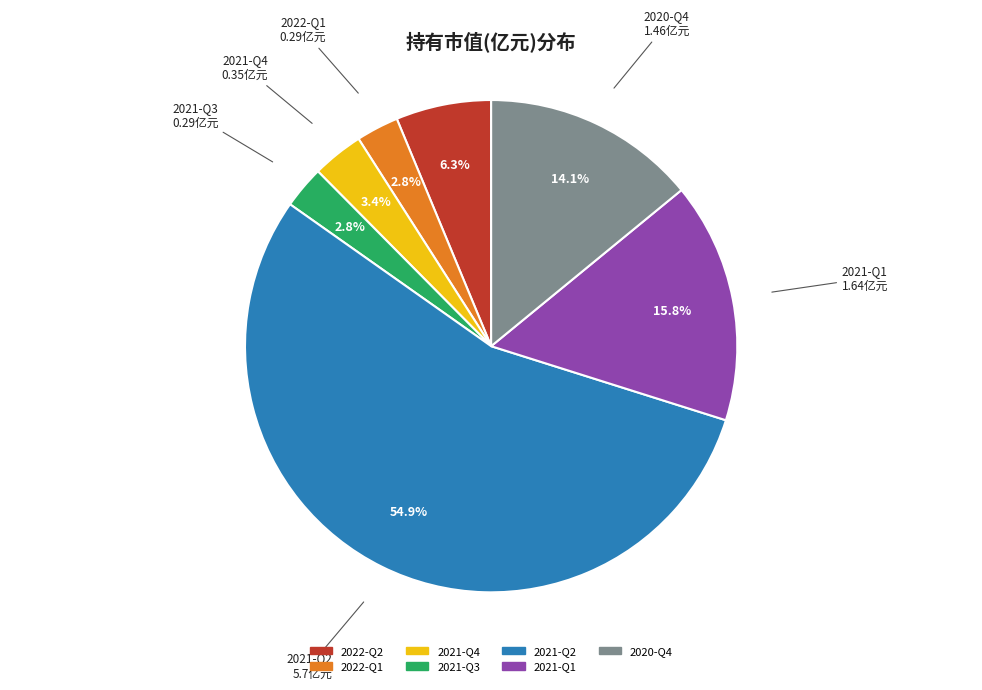

How many segments does this pie chart have?

7